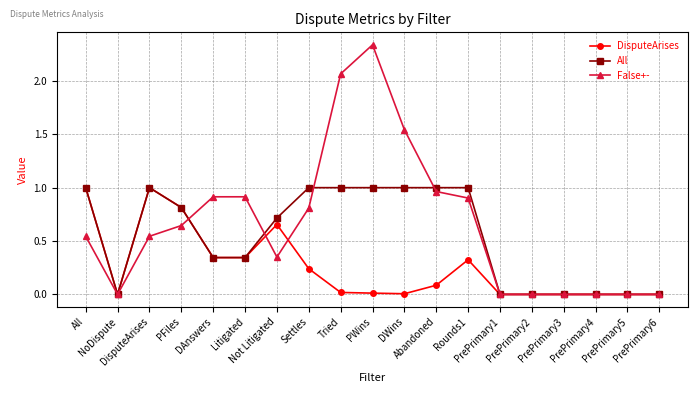

Rank the series by their average value, from lowest to highest.

DisputeArises, All, False+-